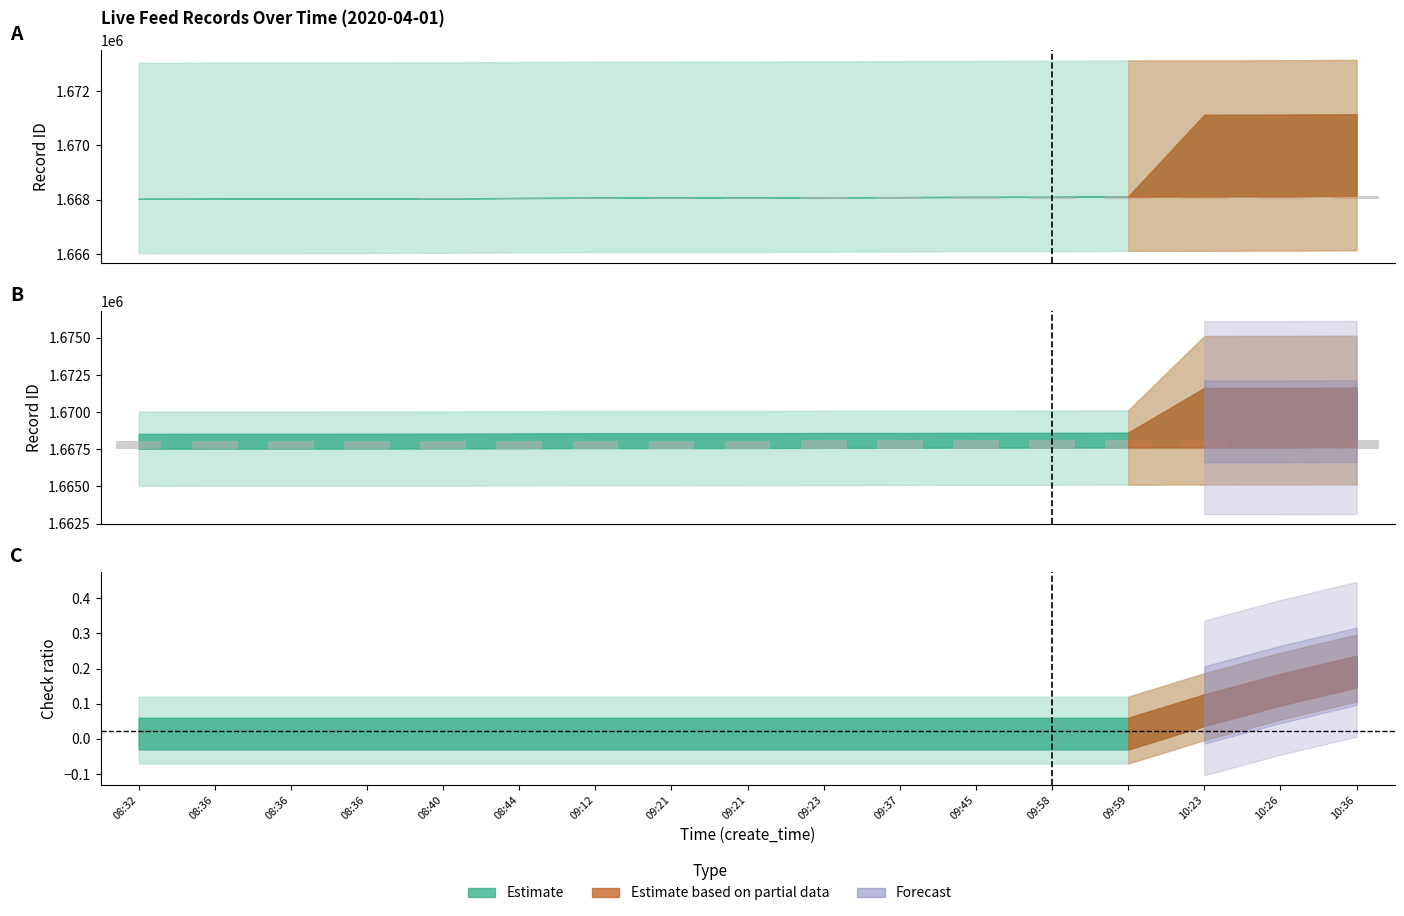

What is the change in value from 09:58 to 09:59?

+13